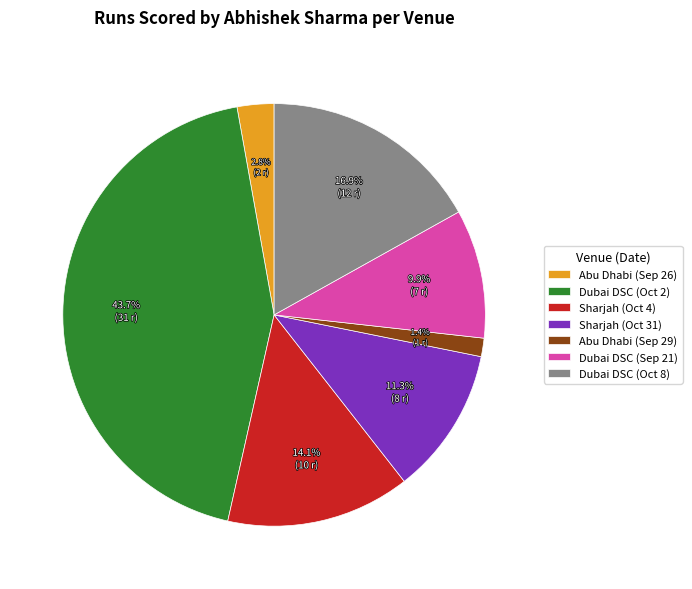

Which slice is the largest?

Dubai DSC (Oct 2)